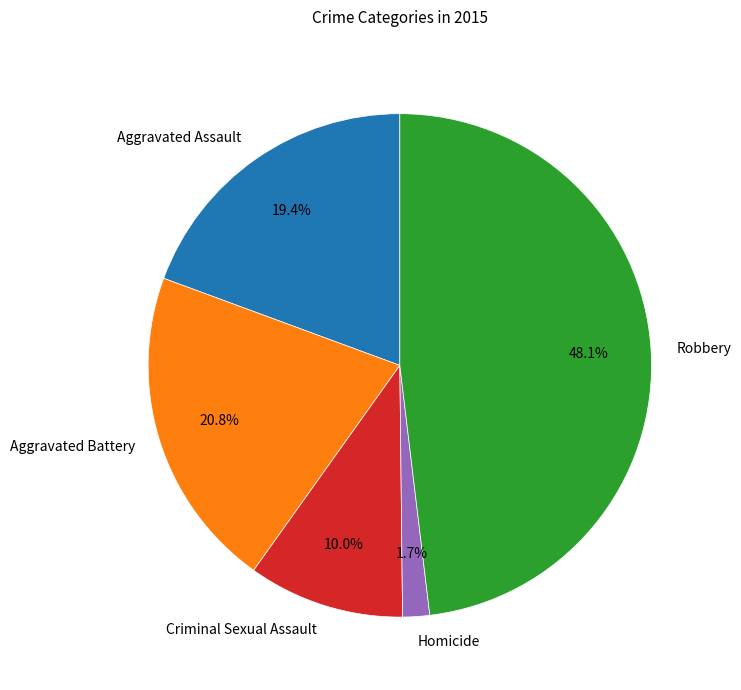

To the nearest percent, what portion does Homicide represent?

2%